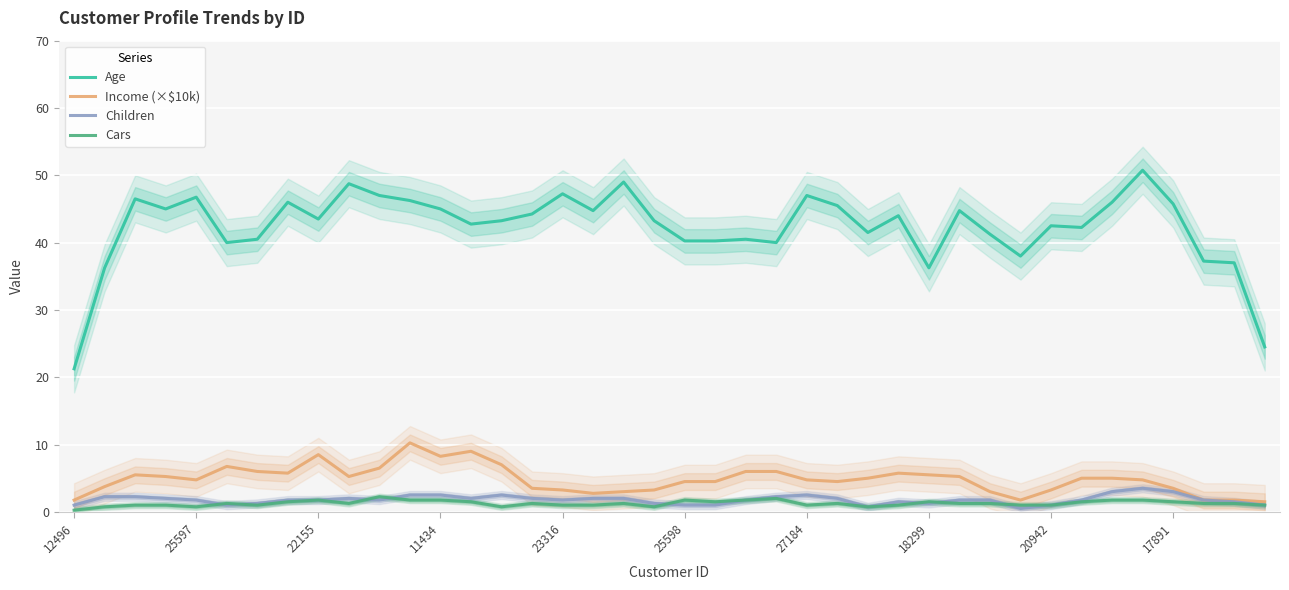

Is the value of Age at 17891 greater than the value of Income (×$10k) at 25597?

Yes